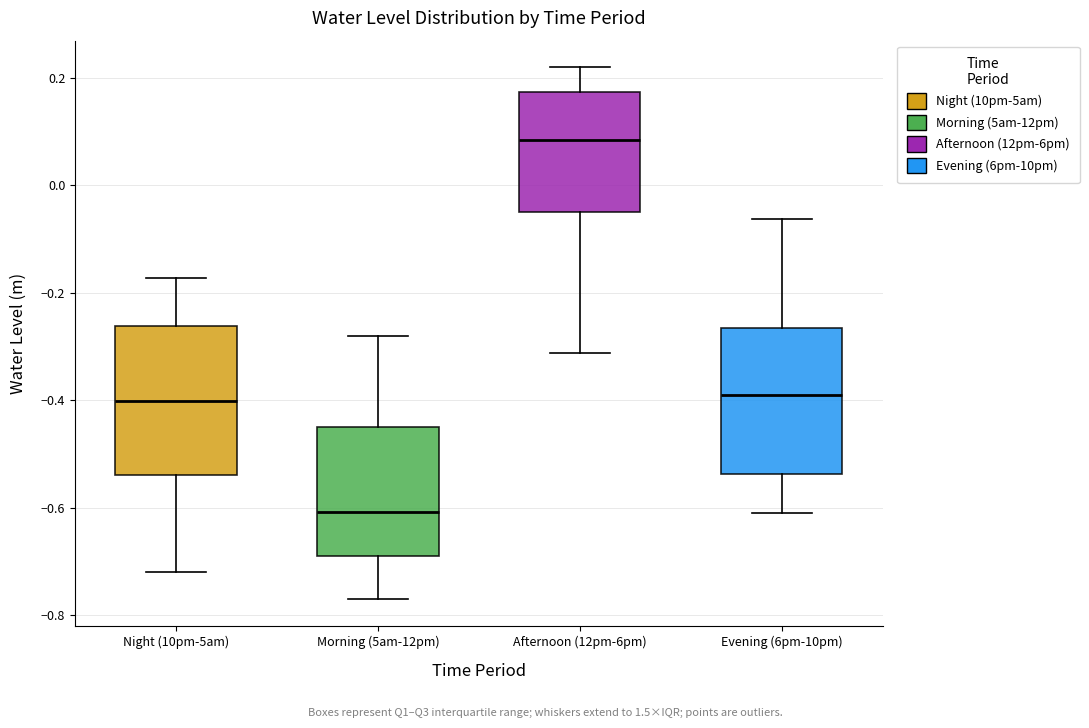

Where does the lower whisker of the box for Morning (5am-12pm) end on the y-axis? The values are not printed on the chart, so give them approximately, as read against the axis.

-0.78